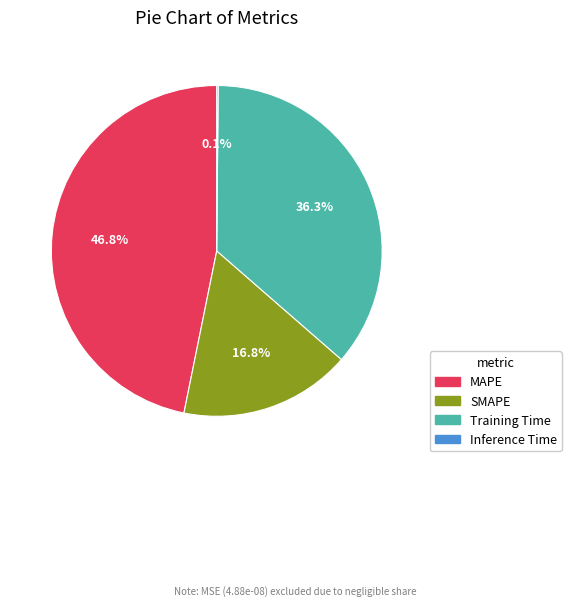

What is the total percentage of Training Time and MAPE?

83.1%